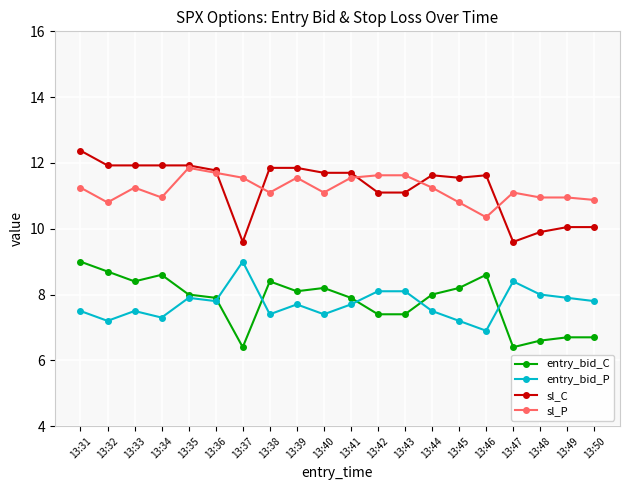

True or false: entry_bid_C has more than 2 interior local peaks.

True